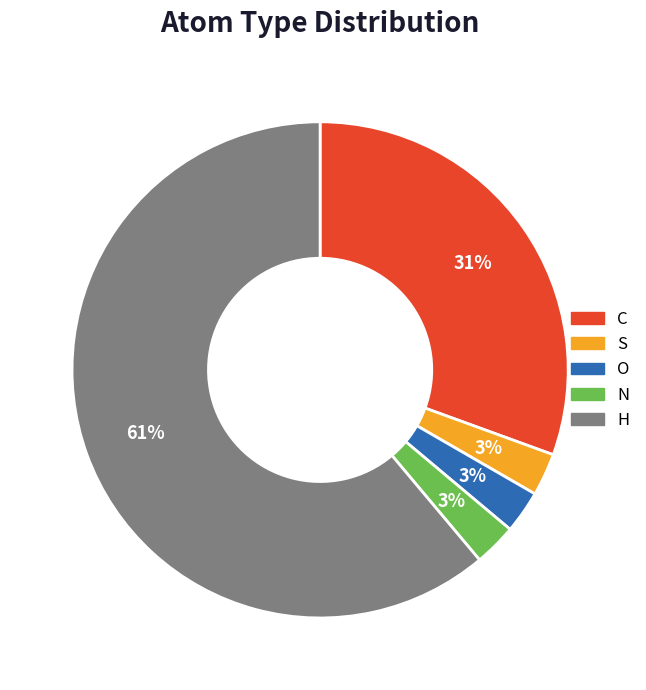

To the nearest percent, what is the combined percentage of S and N?

6%